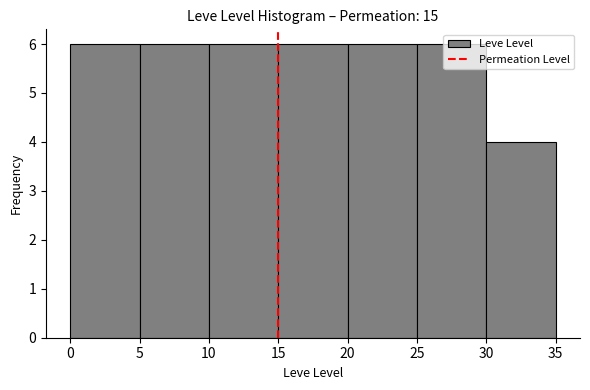

How tall is the bar that spans 10 to 15 on the x-axis? The values are not printed on the chart, so give them approximately, as read against the axis.

6